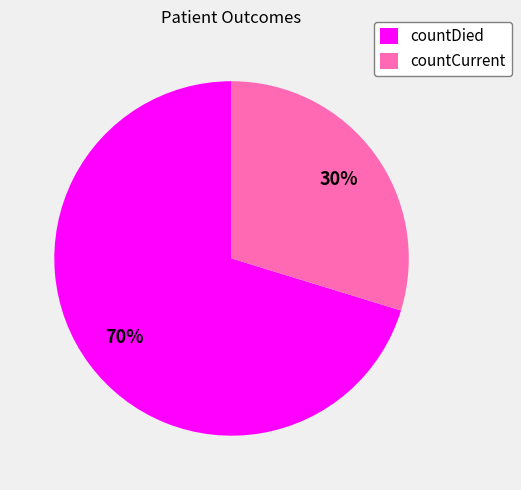

Is there any slice that represents more than half of the pie?

Yes